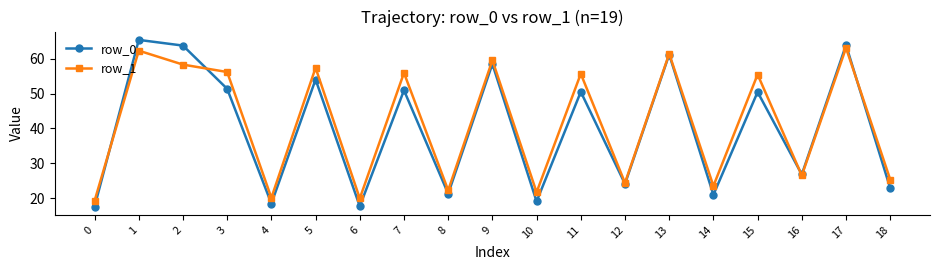

Rank the series by their average value, from lowest to highest.

row_0, row_1